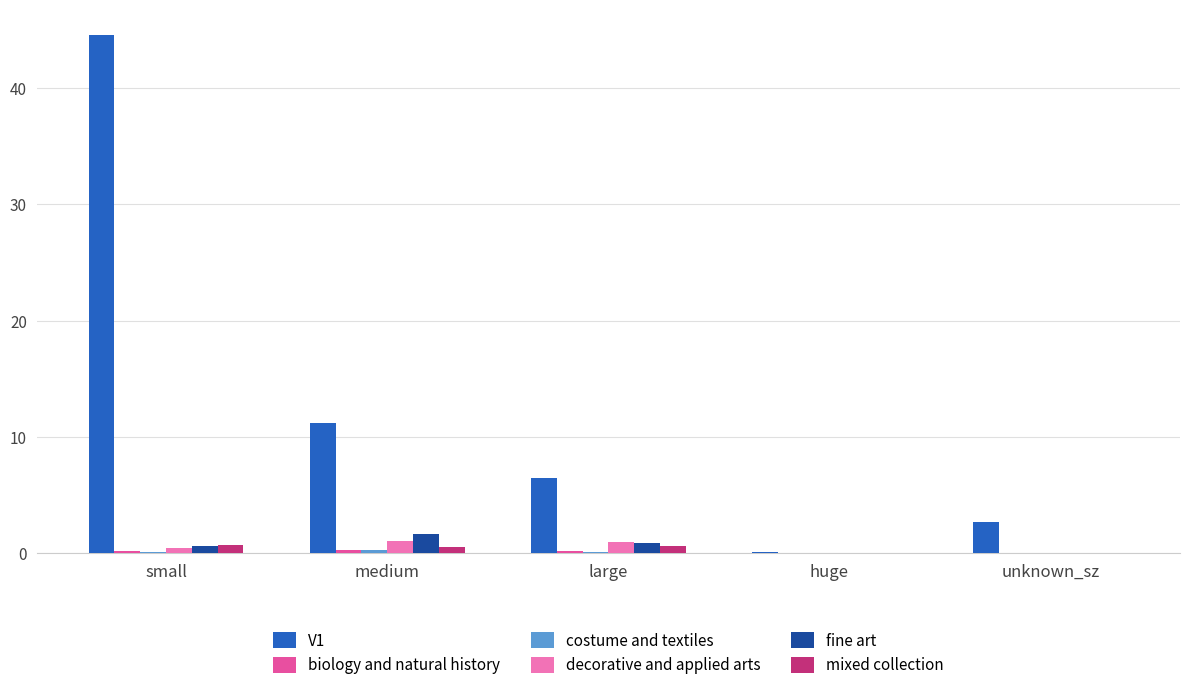

What is the greatest value displayed?

44.5